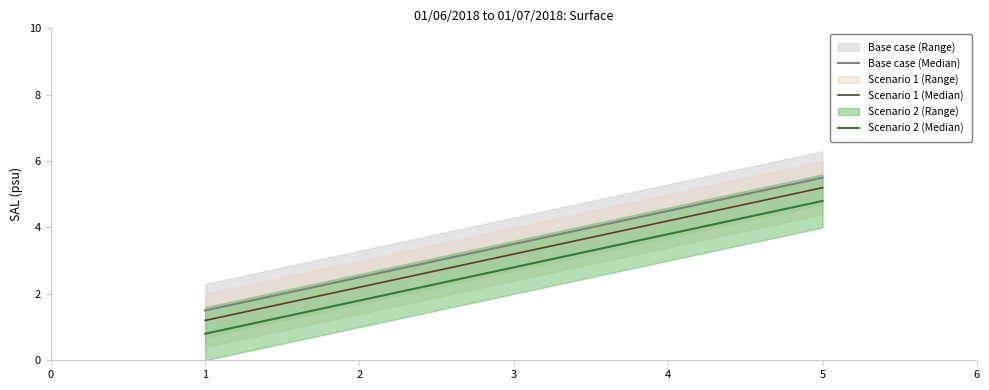

Rank the series by their maximum value, from lowest to highest.

Scenario 2 (Median), Scenario 1 (Median), Base case (Median)